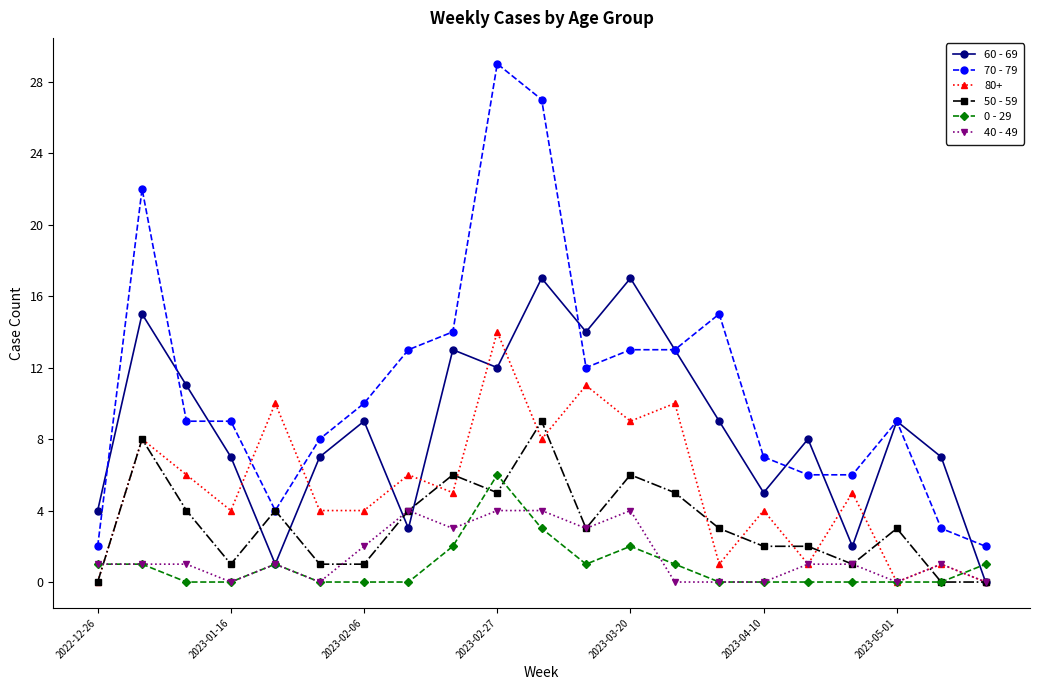

Which series has the largest total across all categories?

70 - 79